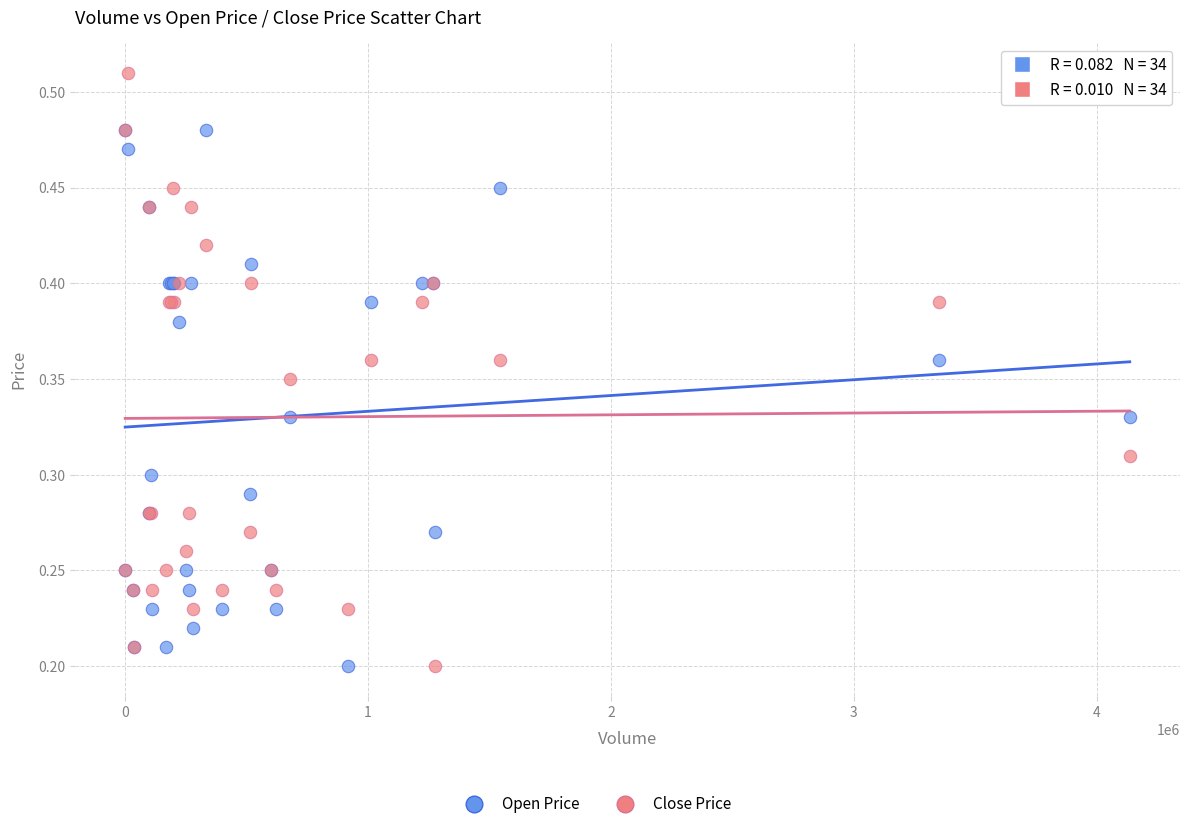

Which series contains the highest Y value?

Close Price